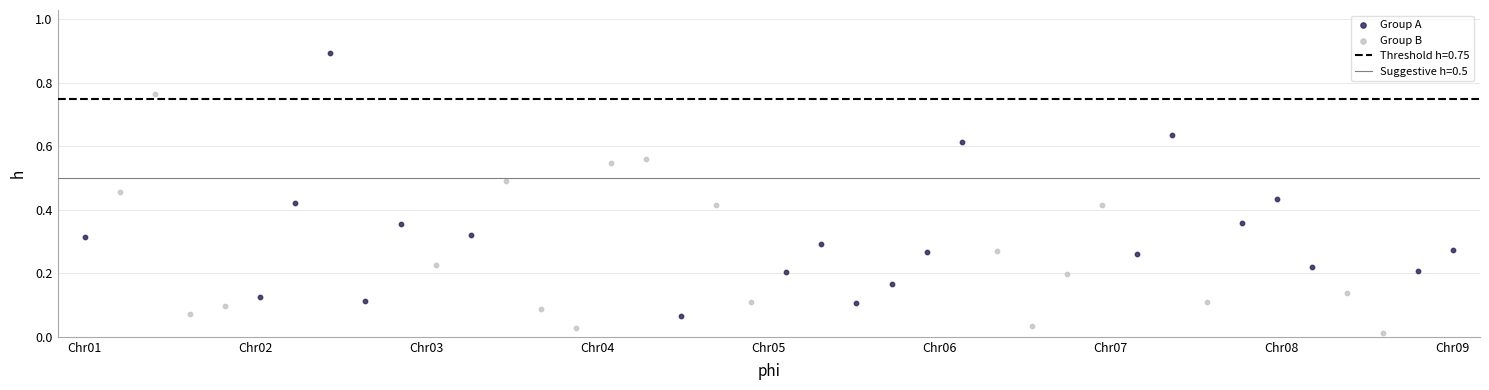

Which series reaches the maximum Y coordinate?

Group A